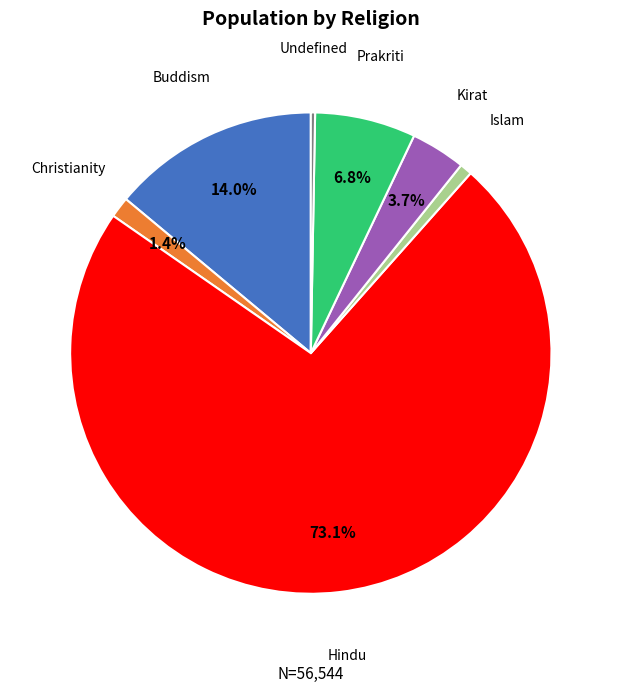

Is there any slice that represents more than half of the pie?

Yes